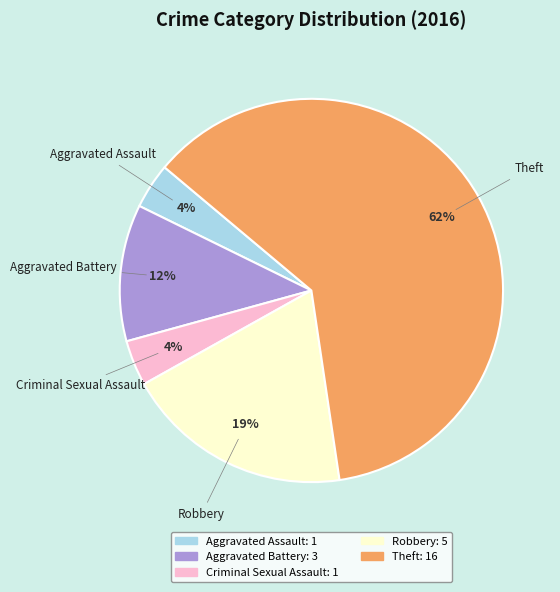

Which category has the biggest portion of the pie?

Theft